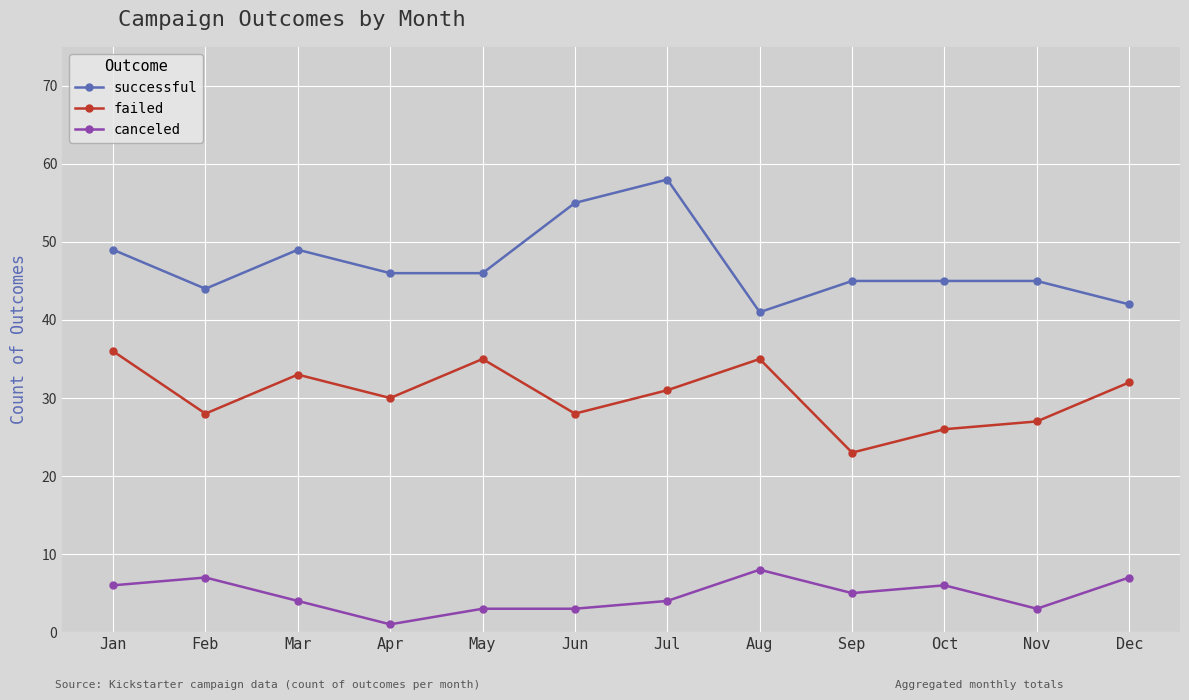

How many data points in successful are less than 46?

6